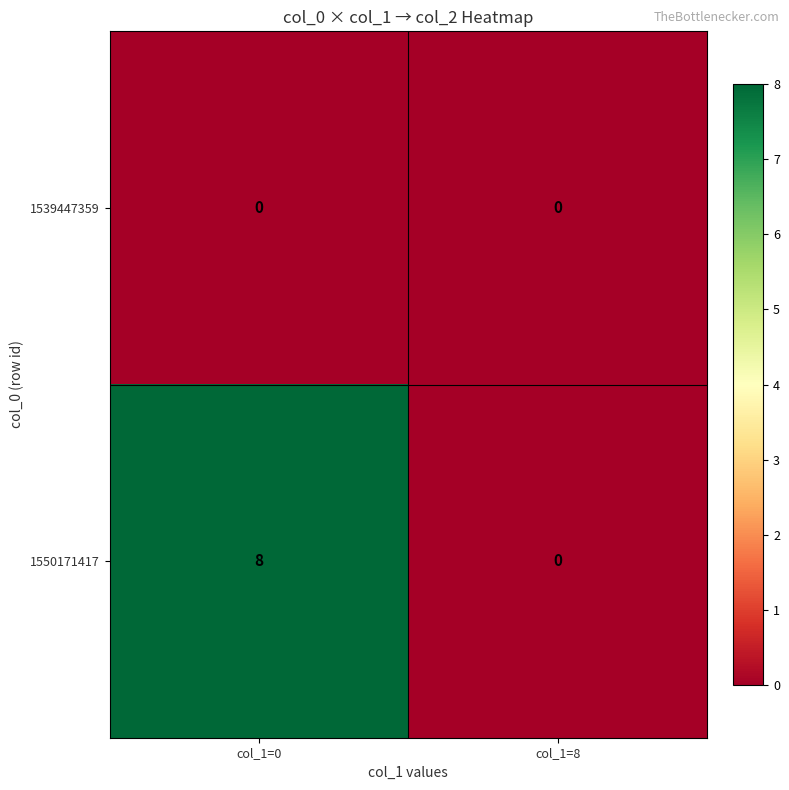

Which series has the largest total across all categories?

1550171417